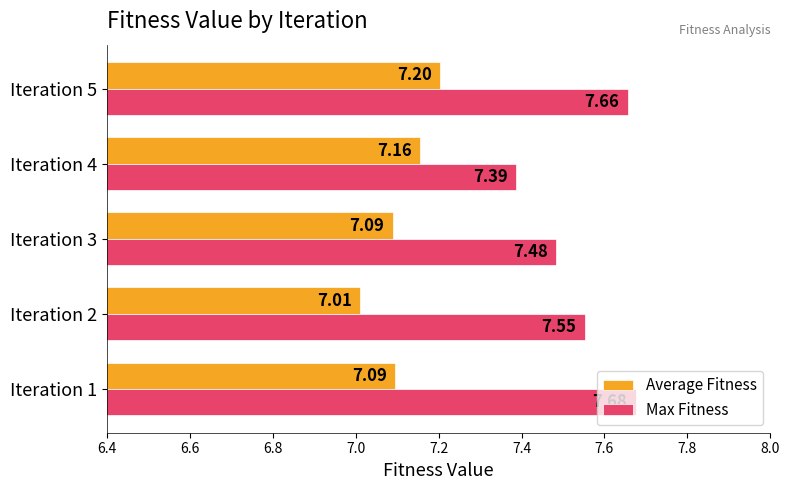

What is the sum of the Average Fitness values at Iteration 1 and Iteration 2?

14.1